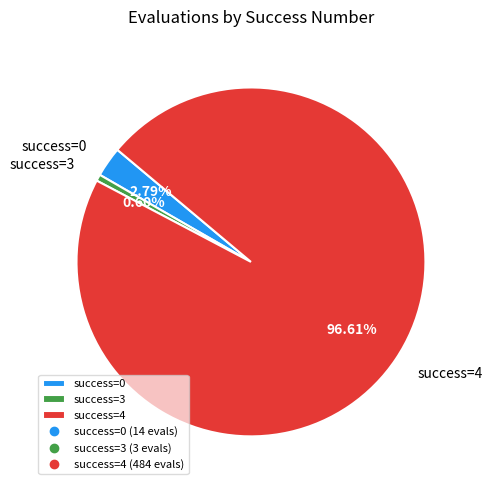

Rank the categories by value from lowest to highest.

success=3, success=0, success=4